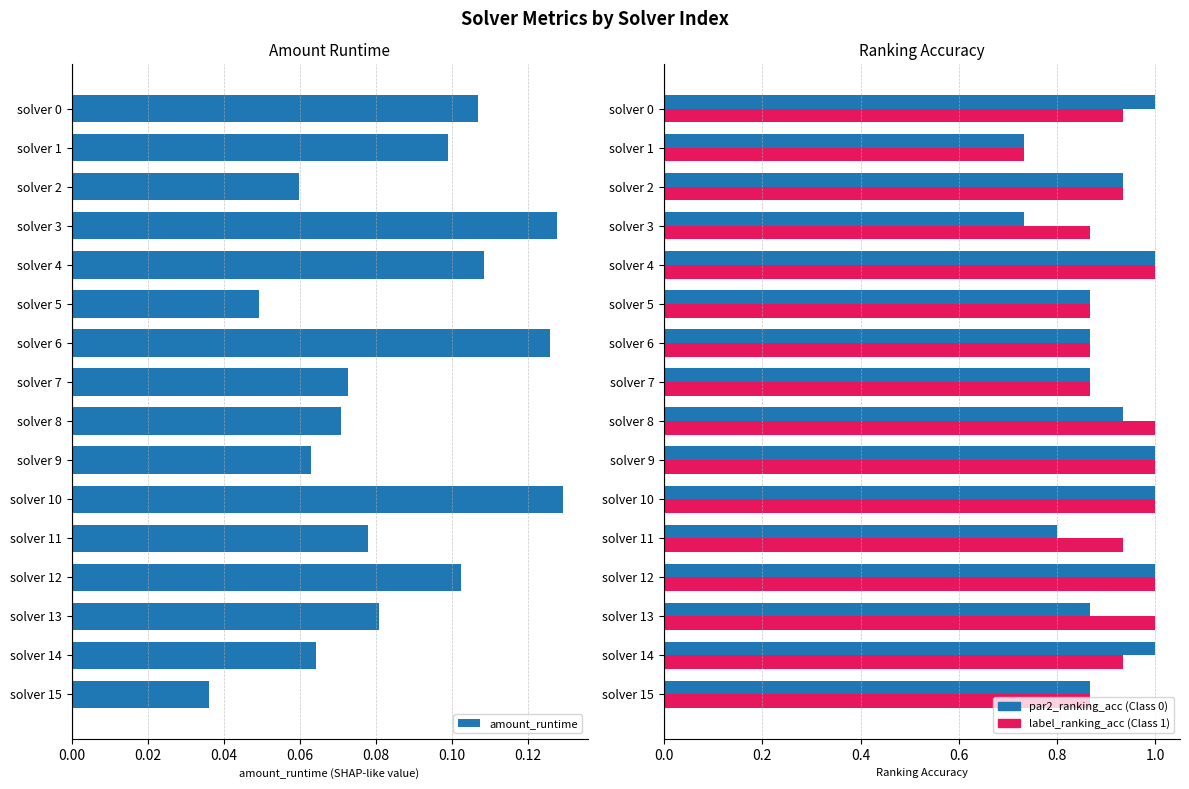

Count the amount_runtime values in the range 0 to 1.

16